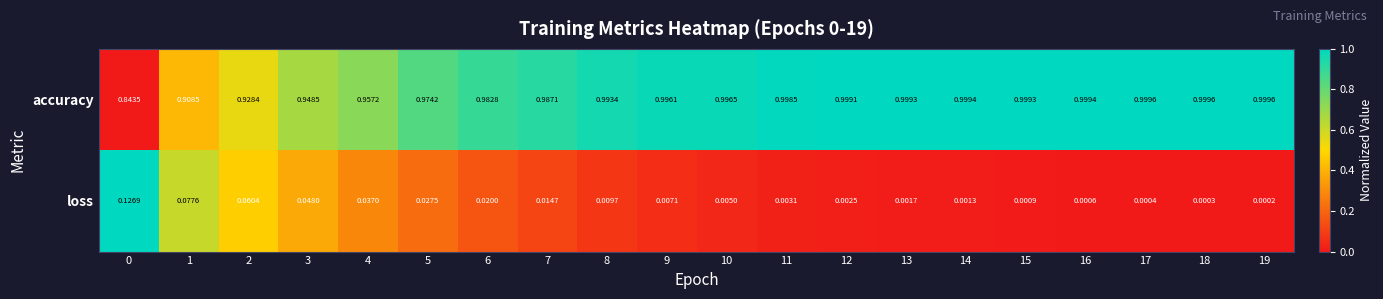

List the series in order of their overall mean, highest first.

accuracy, loss